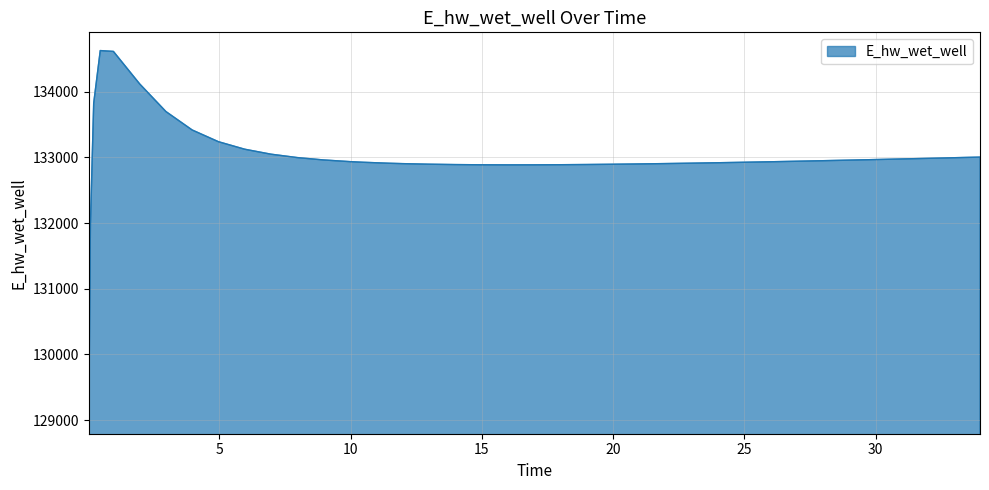

What is the difference between the maximum and minimum values?

5557.6